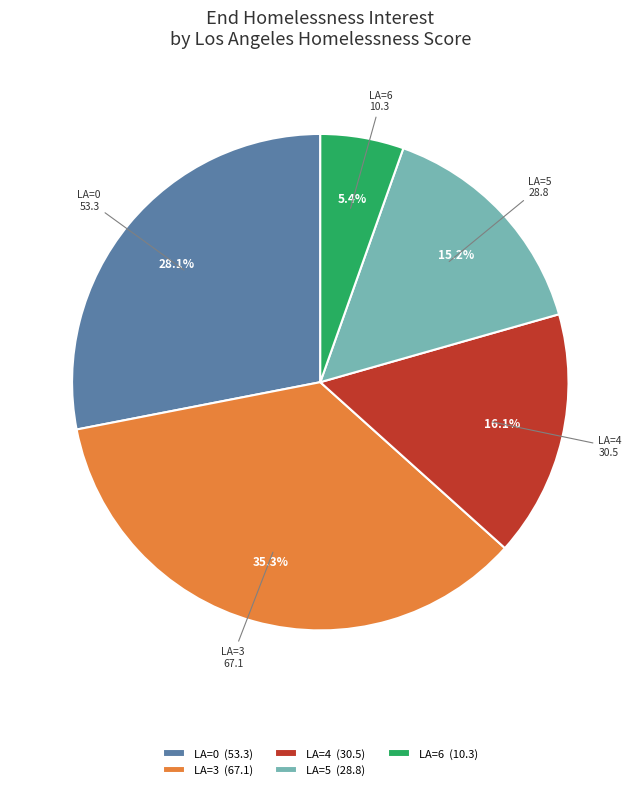

What is the ratio of the value at LA=6 (10.3) to the value at LA=5 (28.8)?

0.4